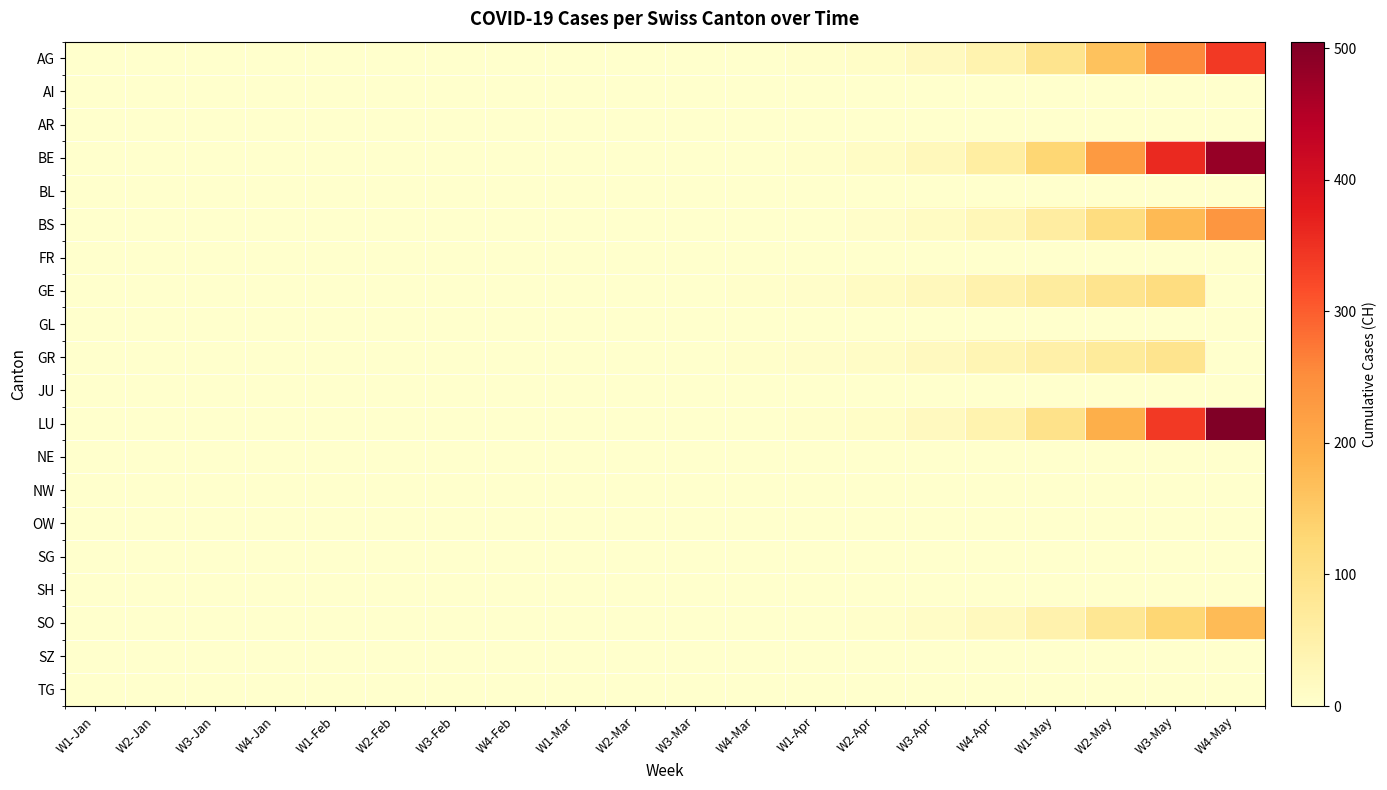

Reading left to right, what are all the values shown in this chart?

AG: W1-Jan=0	W2-Jan=0	W3-Jan=0	W4-Jan=0	W1-Feb=0	W2-Feb=0	W3-Feb=0	W4-Feb=0	W1-Mar=0	W2-Mar=0	W3-Mar=0	W4-Mar=0	W1-Apr=2	W2-Apr=6	W3-Apr=18	W4-Apr=42	W1-May=90	W2-May=162	W3-May=255	W4-May=340
AI: W1-Jan=0	W2-Jan=0	W3-Jan=0	W4-Jan=0	W1-Feb=0	W2-Feb=0	W3-Feb=0	W4-Feb=0	W1-Mar=0	W2-Mar=0	W3-Mar=0	W4-Mar=0	W1-Apr=0	W2-Apr=0	W3-Apr=0	W4-Apr=0	W1-May=0	W2-May=0	W3-May=0	W4-May=0
AR: W1-Jan=0	W2-Jan=0	W3-Jan=0	W4-Jan=0	W1-Feb=0	W2-Feb=0	W3-Feb=0	W4-Feb=0	W1-Mar=0	W2-Mar=0	W3-Mar=0	W4-Mar=0	W1-Apr=0	W2-Apr=0	W3-Apr=0	W4-Apr=0	W1-May=0	W2-May=0	W3-May=0	W4-May=0
BE: W1-Jan=0	W2-Jan=0	W3-Jan=0	W4-Jan=0	W1-Feb=0	W2-Feb=0	W3-Feb=0	W4-Feb=0	W1-Mar=0	W2-Mar=0	W3-Mar=0	W4-Mar=0	W1-Apr=3	W2-Apr=10	W3-Apr=25	W4-Apr=60	W1-May=130	W2-May=230	W3-May=360	W4-May=480
BL: W1-Jan=0	W2-Jan=0	W3-Jan=0	W4-Jan=0	W1-Feb=0	W2-Feb=0	W3-Feb=0	W4-Feb=0	W1-Mar=0	W2-Mar=0	W3-Mar=0	W4-Mar=0	W1-Apr=0	W2-Apr=0	W3-Apr=0	W4-Apr=0	W1-May=0	W2-May=0	W3-May=0	W4-May=0
BS: W1-Jan=0	W2-Jan=0	W3-Jan=0	W4-Jan=0	W1-Feb=0	W2-Feb=0	W3-Feb=0	W4-Feb=0	W1-Mar=0	W2-Mar=0	W3-Mar=0	W4-Mar=0	W1-Apr=1	W2-Apr=4	W3-Apr=12	W4-Apr=28	W1-May=62	W2-May=112	W3-May=176	W4-May=235
FR: W1-Jan=0	W2-Jan=0	W3-Jan=0	W4-Jan=0	W1-Feb=0	W2-Feb=0	W3-Feb=0	W4-Feb=0	W1-Mar=0	W2-Mar=0	W3-Mar=0	W4-Mar=0	W1-Apr=0	W2-Apr=0	W3-Apr=0	W4-Apr=0	W1-May=0	W2-May=0	W3-May=0	W4-May=0
GE: W1-Jan=0	W2-Jan=0	W3-Jan=0	W4-Jan=0	W1-Feb=0	W2-Feb=0	W3-Feb=0	W4-Feb=0	W1-Mar=0	W2-Mar=0	W3-Mar=1	W4-Mar=3	W1-Apr=5	W2-Apr=12	W3-Apr=22	W4-Apr=45	W1-May=67	W2-May=89	W3-May=112	W4-May=0
GL: W1-Jan=0	W2-Jan=0	W3-Jan=0	W4-Jan=0	W1-Feb=0	W2-Feb=0	W3-Feb=0	W4-Feb=0	W1-Mar=0	W2-Mar=0	W3-Mar=0	W4-Mar=0	W1-Apr=0	W2-Apr=0	W3-Apr=0	W4-Apr=0	W1-May=0	W2-May=0	W3-May=0	W4-May=0
GR: W1-Jan=0	W2-Jan=0	W3-Jan=0	W4-Jan=0	W1-Feb=0	W2-Feb=0	W3-Feb=0	W4-Feb=0	W1-Mar=0	W2-Mar=0	W3-Mar=1	W4-Mar=2	W1-Apr=4	W2-Apr=8	W3-Apr=18	W4-Apr=35	W1-May=52	W2-May=71	W3-May=90	W4-May=0
JU: W1-Jan=0	W2-Jan=0	W3-Jan=0	W4-Jan=0	W1-Feb=0	W2-Feb=0	W3-Feb=0	W4-Feb=0	W1-Mar=0	W2-Mar=0	W3-Mar=0	W4-Mar=0	W1-Apr=0	W2-Apr=0	W3-Apr=0	W4-Apr=0	W1-May=0	W2-May=0	W3-May=0	W4-May=0
LU: W1-Jan=0	W2-Jan=0	W3-Jan=0	W4-Jan=0	W1-Feb=0	W2-Feb=0	W3-Feb=0	W4-Feb=0	W1-Mar=0	W2-Mar=0	W3-Mar=0	W4-Mar=0	W1-Apr=2	W2-Apr=7	W3-Apr=18	W4-Apr=42	W1-May=95	W2-May=195	W3-May=340	W4-May=505
NE: W1-Jan=0	W2-Jan=0	W3-Jan=0	W4-Jan=0	W1-Feb=0	W2-Feb=0	W3-Feb=0	W4-Feb=0	W1-Mar=0	W2-Mar=0	W3-Mar=0	W4-Mar=0	W1-Apr=0	W2-Apr=0	W3-Apr=0	W4-Apr=0	W1-May=0	W2-May=0	W3-May=0	W4-May=0
NW: W1-Jan=0	W2-Jan=0	W3-Jan=0	W4-Jan=0	W1-Feb=0	W2-Feb=0	W3-Feb=0	W4-Feb=0	W1-Mar=0	W2-Mar=0	W3-Mar=0	W4-Mar=0	W1-Apr=0	W2-Apr=0	W3-Apr=0	W4-Apr=0	W1-May=0	W2-May=0	W3-May=0	W4-May=0
OW: W1-Jan=0	W2-Jan=0	W3-Jan=0	W4-Jan=0	W1-Feb=0	W2-Feb=0	W3-Feb=0	W4-Feb=0	W1-Mar=0	W2-Mar=0	W3-Mar=0	W4-Mar=0	W1-Apr=0	W2-Apr=0	W3-Apr=0	W4-Apr=0	W1-May=0	W2-May=0	W3-May=0	W4-May=0
SG: W1-Jan=0	W2-Jan=0	W3-Jan=0	W4-Jan=0	W1-Feb=0	W2-Feb=0	W3-Feb=0	W4-Feb=0	W1-Mar=0	W2-Mar=0	W3-Mar=0	W4-Mar=0	W1-Apr=0	W2-Apr=0	W3-Apr=0	W4-Apr=0	W1-May=0	W2-May=0	W3-May=0	W4-May=0
SH: W1-Jan=0	W2-Jan=0	W3-Jan=0	W4-Jan=0	W1-Feb=0	W2-Feb=0	W3-Feb=0	W4-Feb=0	W1-Mar=0	W2-Mar=0	W3-Mar=0	W4-Mar=0	W1-Apr=0	W2-Apr=0	W3-Apr=0	W4-Apr=0	W1-May=0	W2-May=0	W3-May=0	W4-May=0
SO: W1-Jan=0	W2-Jan=0	W3-Jan=0	W4-Jan=0	W1-Feb=0	W2-Feb=0	W3-Feb=0	W4-Feb=0	W1-Mar=0	W2-Mar=0	W3-Mar=0	W4-Mar=0	W1-Apr=1	W2-Apr=3	W3-Apr=8	W4-Apr=20	W1-May=45	W2-May=82	W3-May=130	W4-May=175
SZ: W1-Jan=0	W2-Jan=0	W3-Jan=0	W4-Jan=0	W1-Feb=0	W2-Feb=0	W3-Feb=0	W4-Feb=0	W1-Mar=0	W2-Mar=0	W3-Mar=0	W4-Mar=0	W1-Apr=0	W2-Apr=0	W3-Apr=0	W4-Apr=0	W1-May=0	W2-May=0	W3-May=0	W4-May=0
TG: W1-Jan=0	W2-Jan=0	W3-Jan=0	W4-Jan=0	W1-Feb=0	W2-Feb=0	W3-Feb=0	W4-Feb=0	W1-Mar=0	W2-Mar=0	W3-Mar=0	W4-Mar=0	W1-Apr=0	W2-Apr=0	W3-Apr=0	W4-Apr=0	W1-May=0	W2-May=0	W3-May=0	W4-May=0